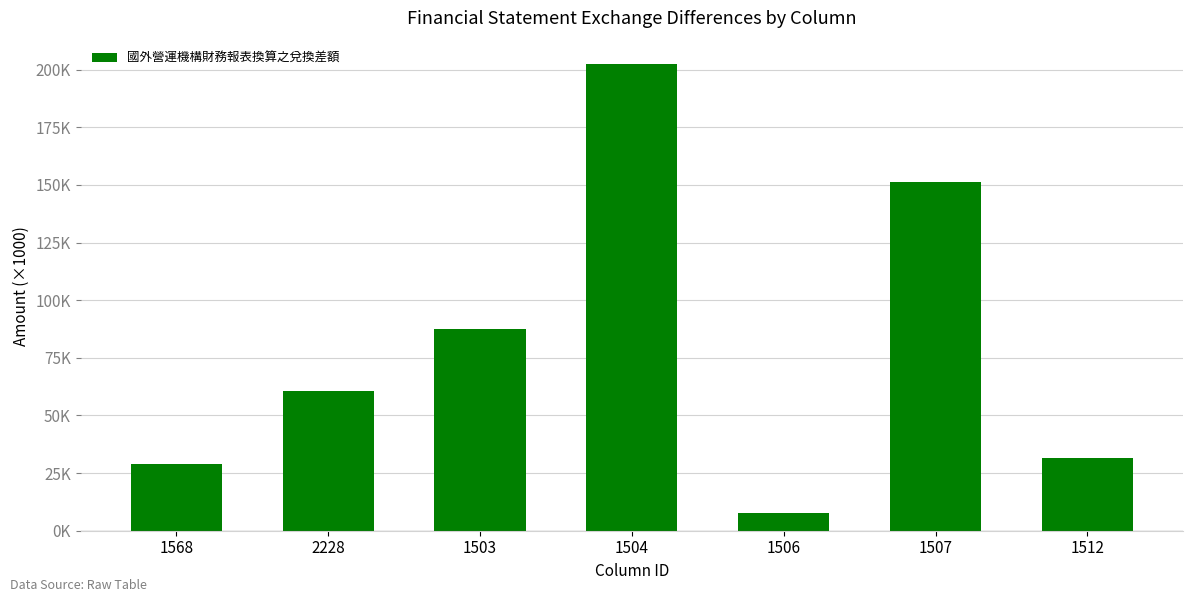

What position from the right is 1512?

1